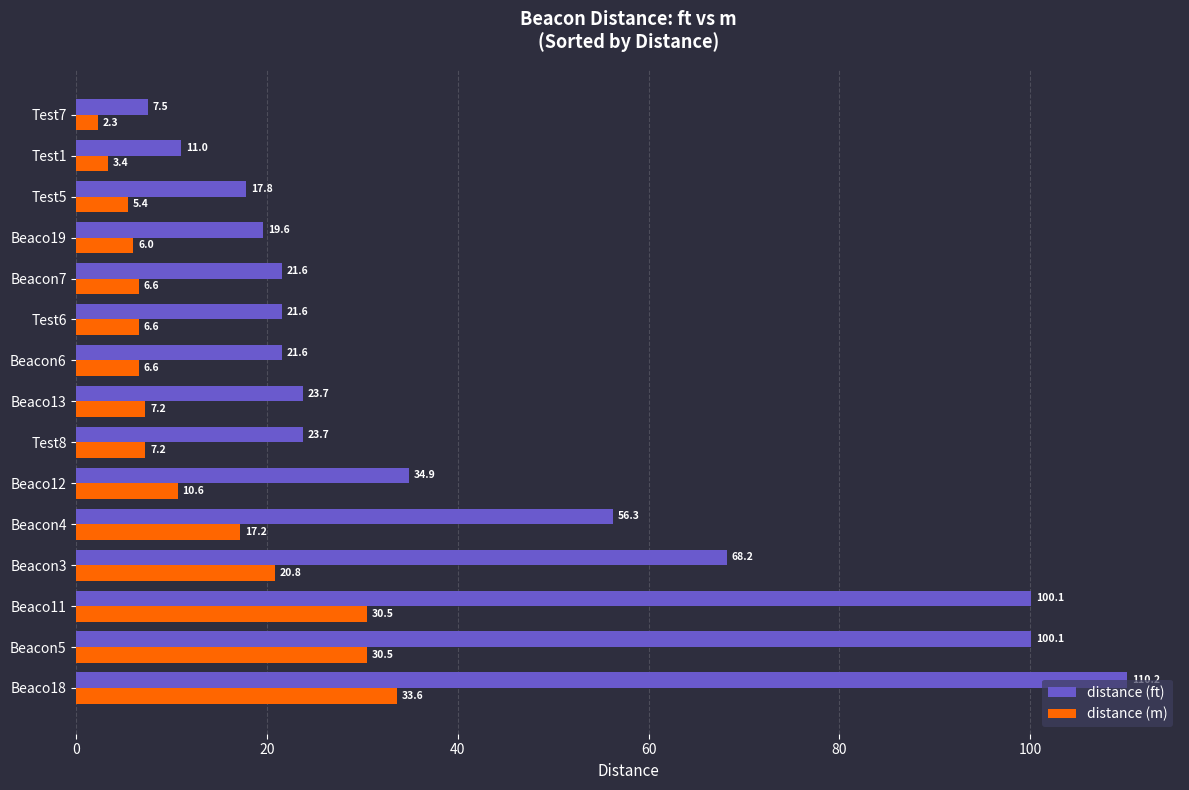

True or false: distance (m) has a value of 11.1 at Beacon5.

False